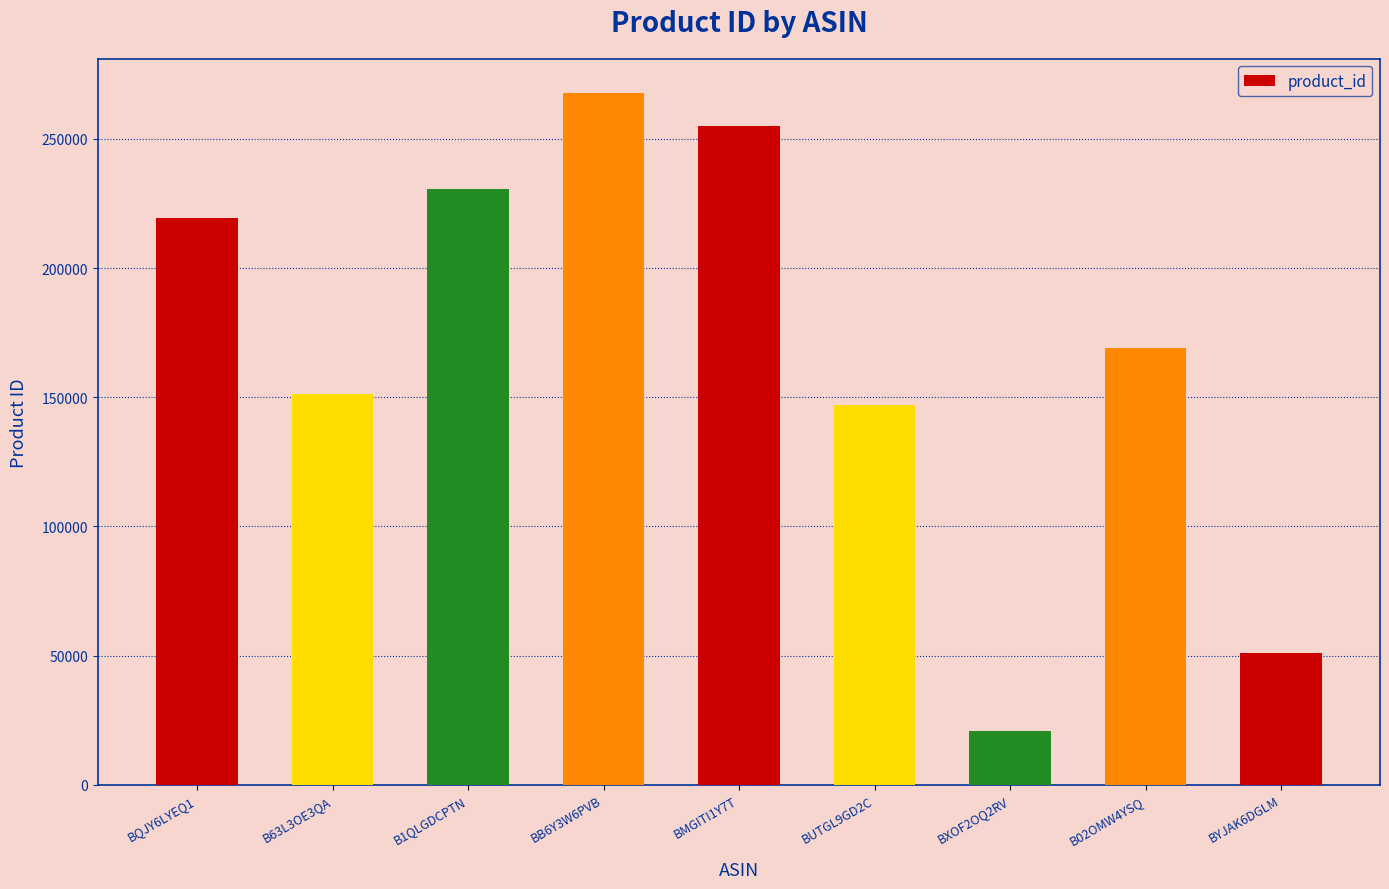

Between BUTGL9GD2C and BXOF2OQ2RV, which is larger?

BUTGL9GD2C